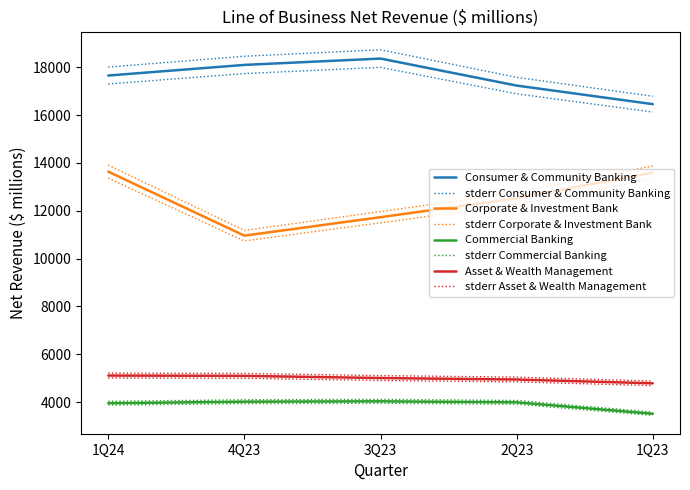

At which category is the sum across all series the highest?

1Q24